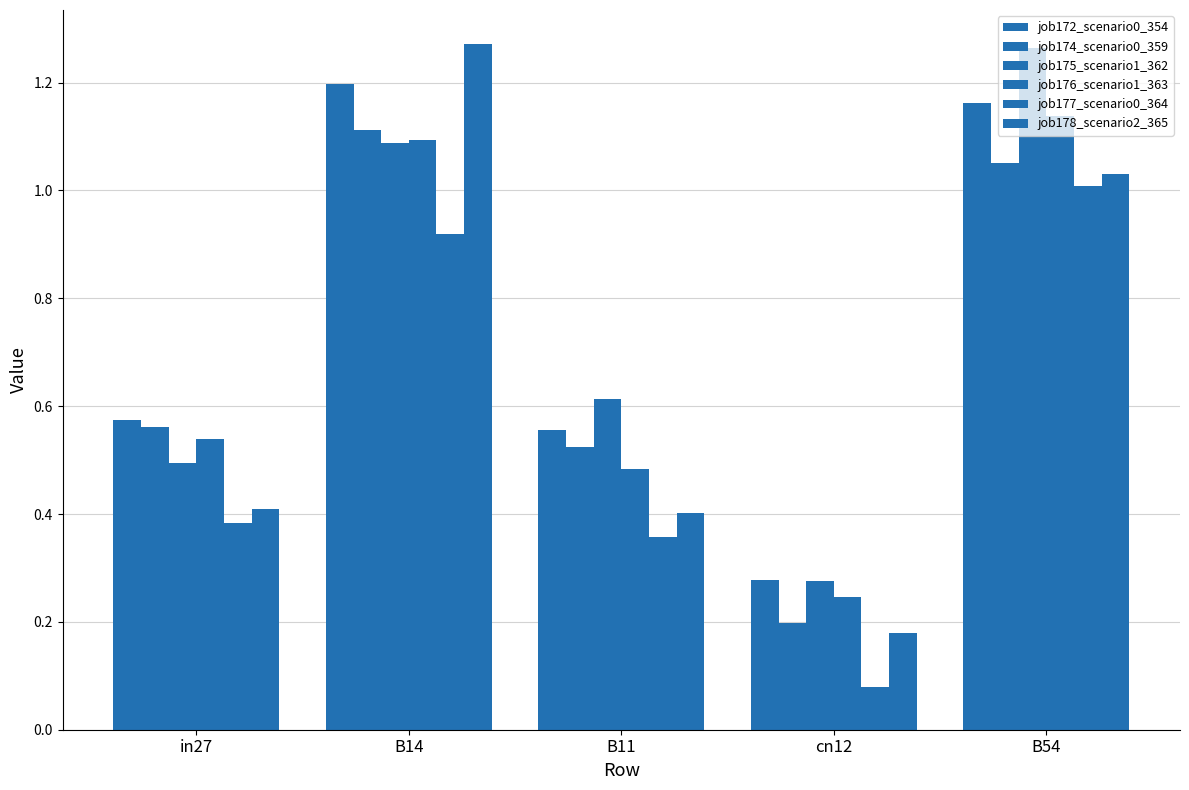

What is the label of the 3rd bar from the left?

B11